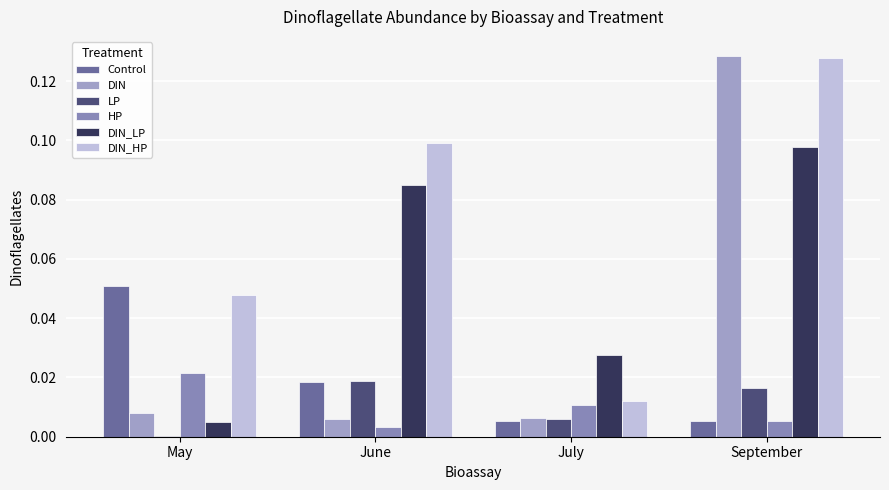

What are all the series names shown in the legend?

Control, DIN, LP, HP, DIN_LP, DIN_HP